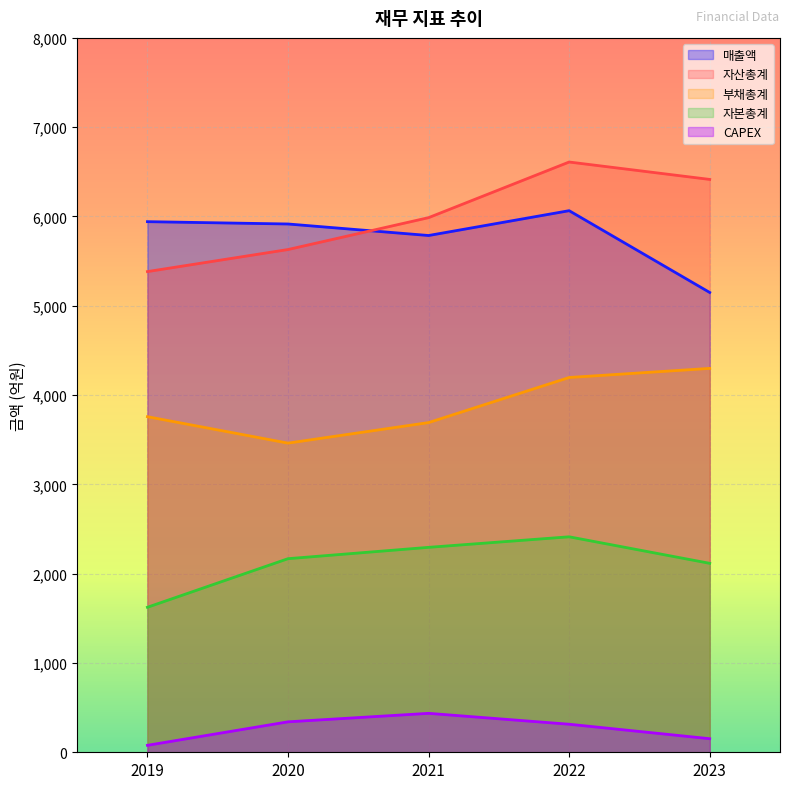

What is the value of the 매출액 point at the 1st from the left?

5942